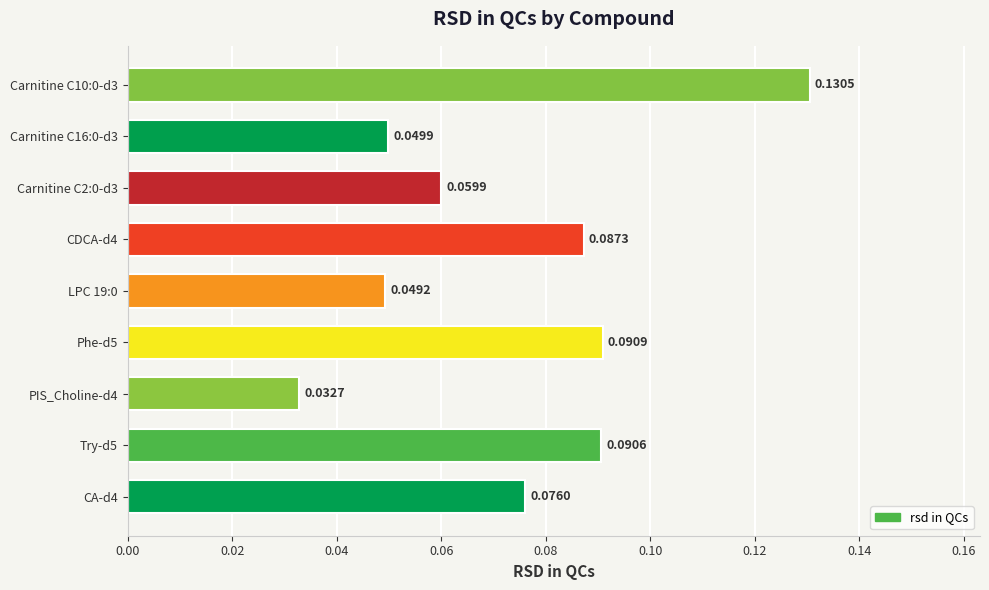

Which has a higher value, PIS_Choline-d4 or CDCA-d4?

CDCA-d4